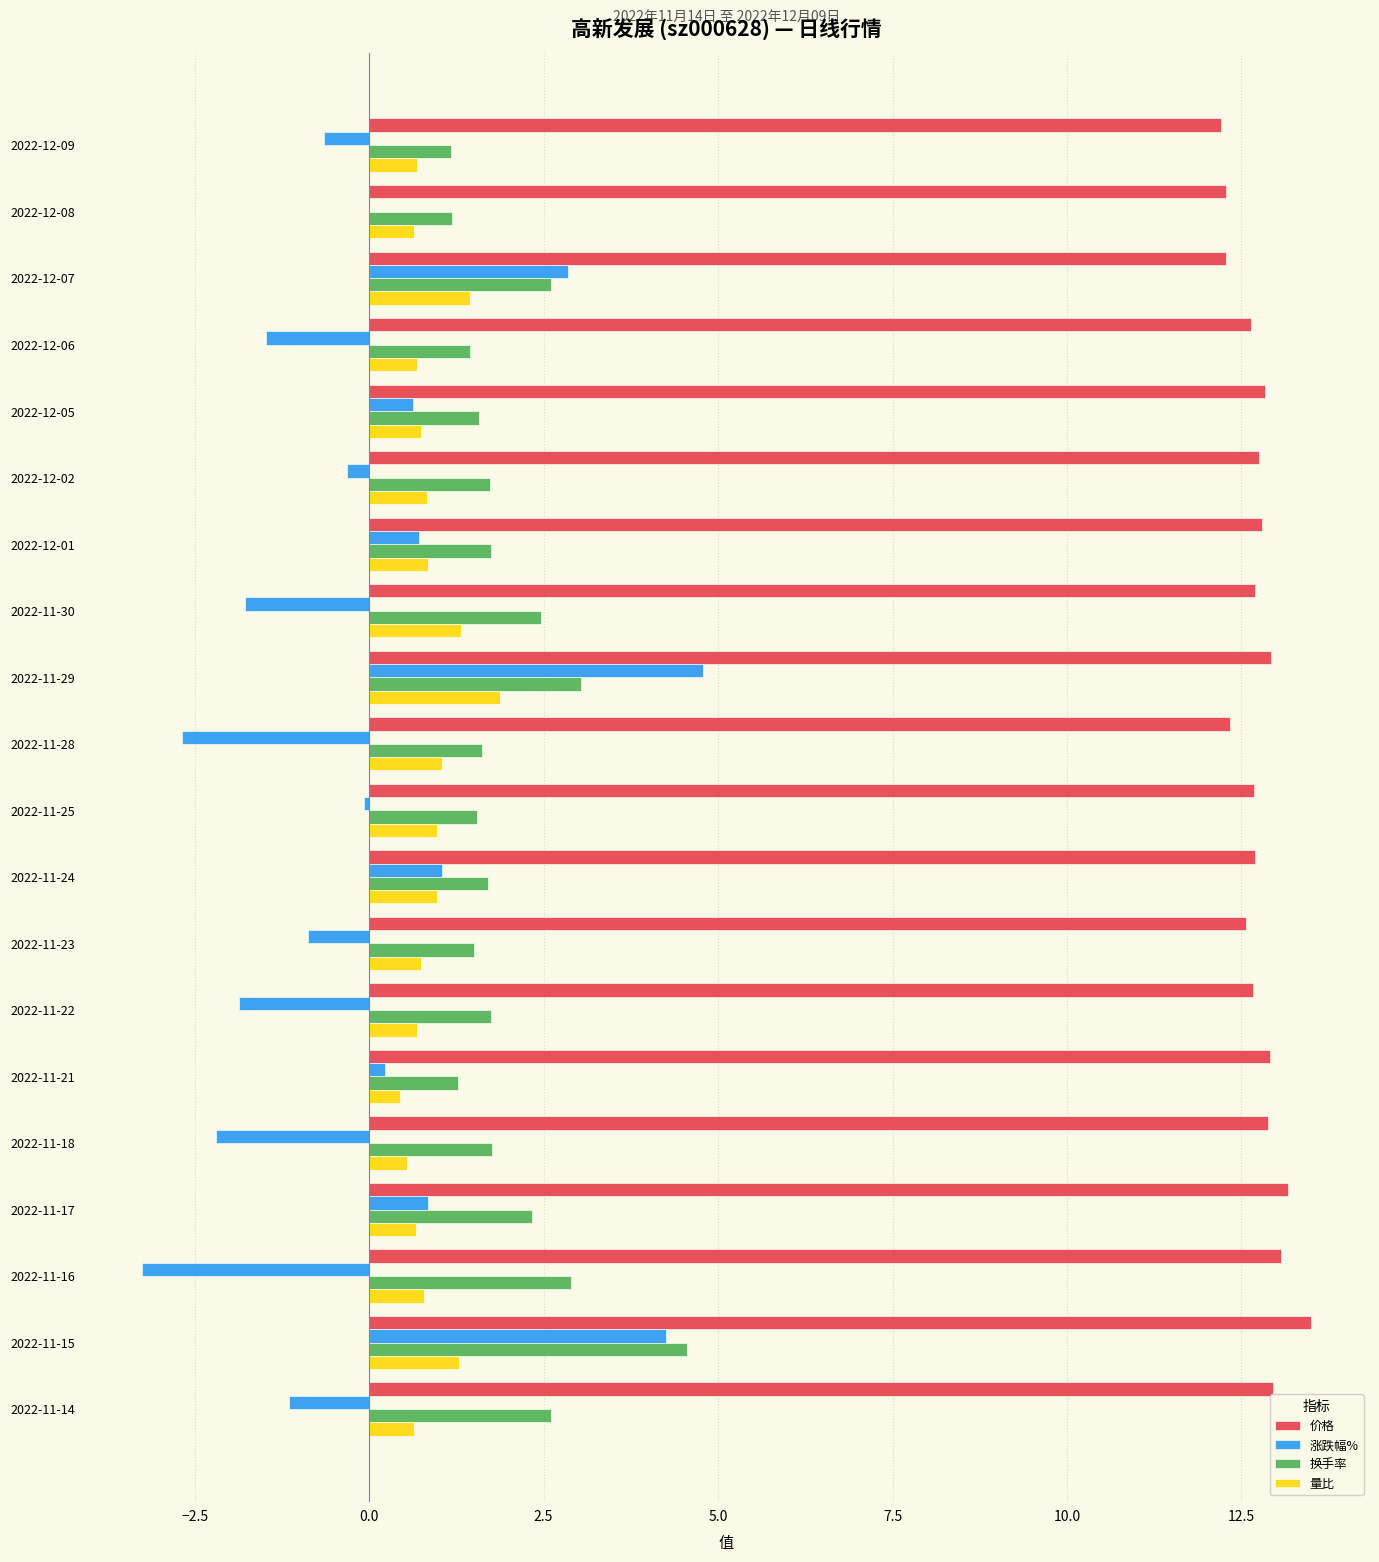

Read the 价格 value at 2022-11-16.

13.1